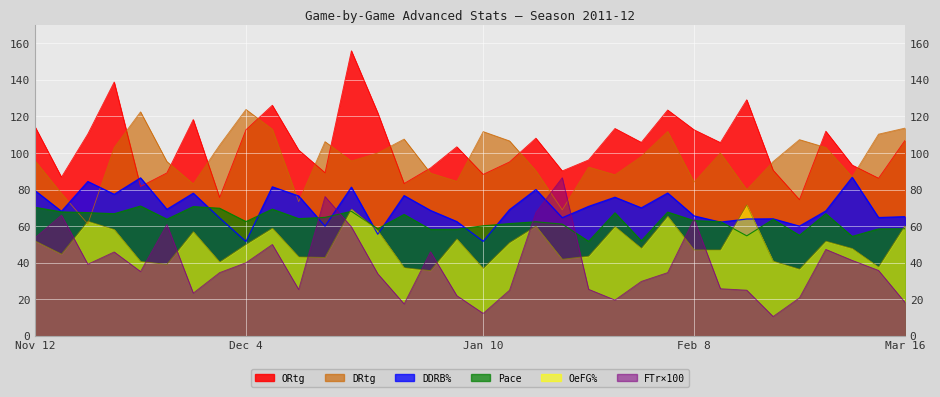

Between which two adjacent categories do OeFG% and DDRB% first intersect?

2011-12-19 and 2011-12-27